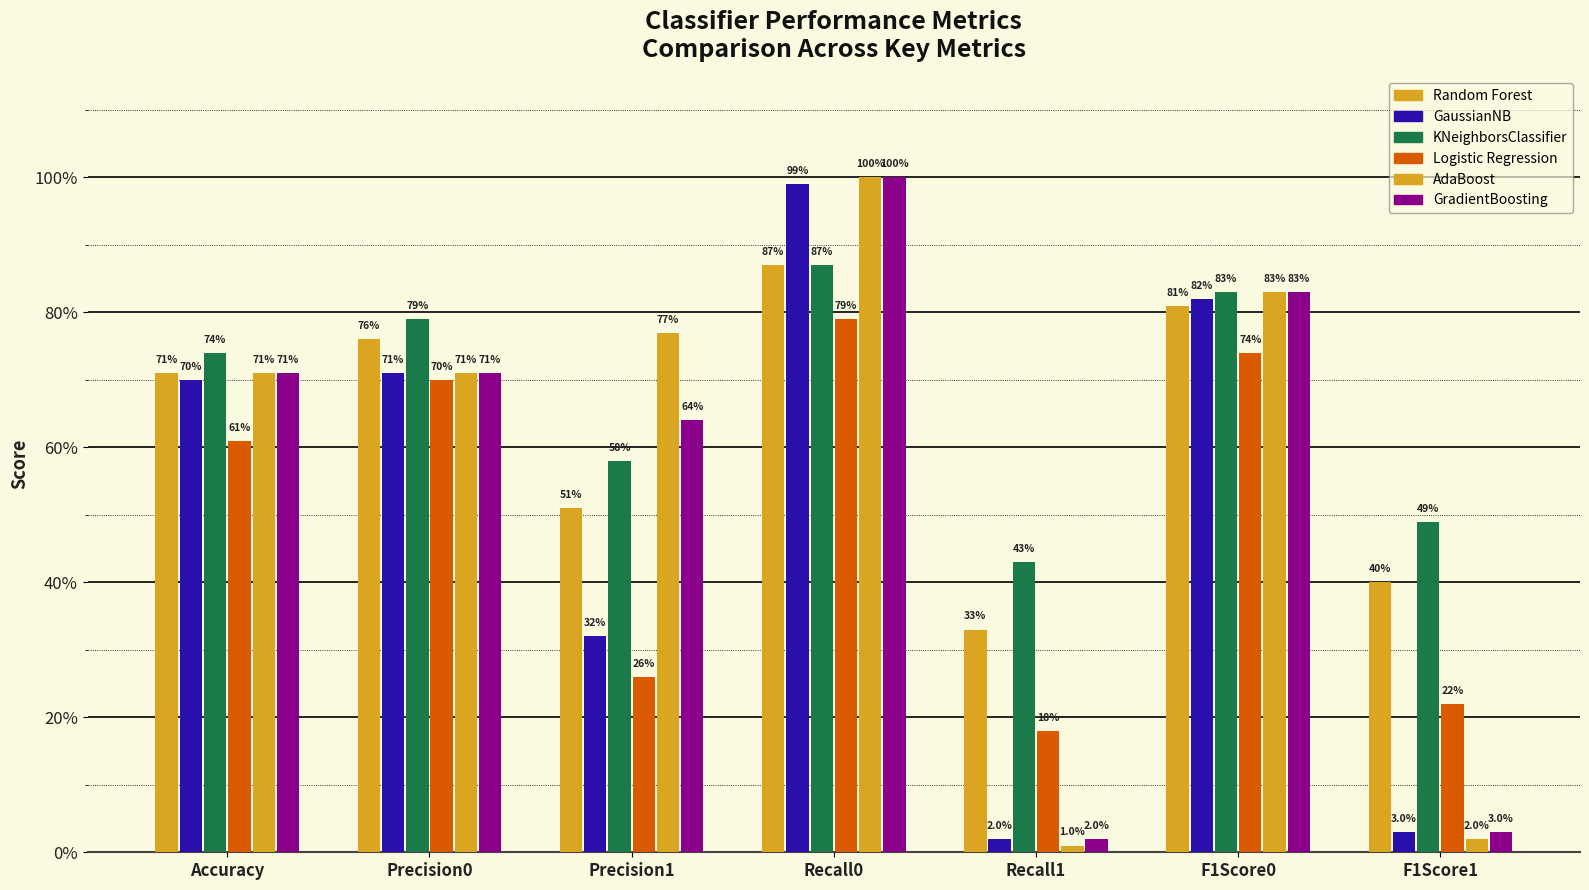

Which series has the largest total across all categories?

KNeighborsClassifier